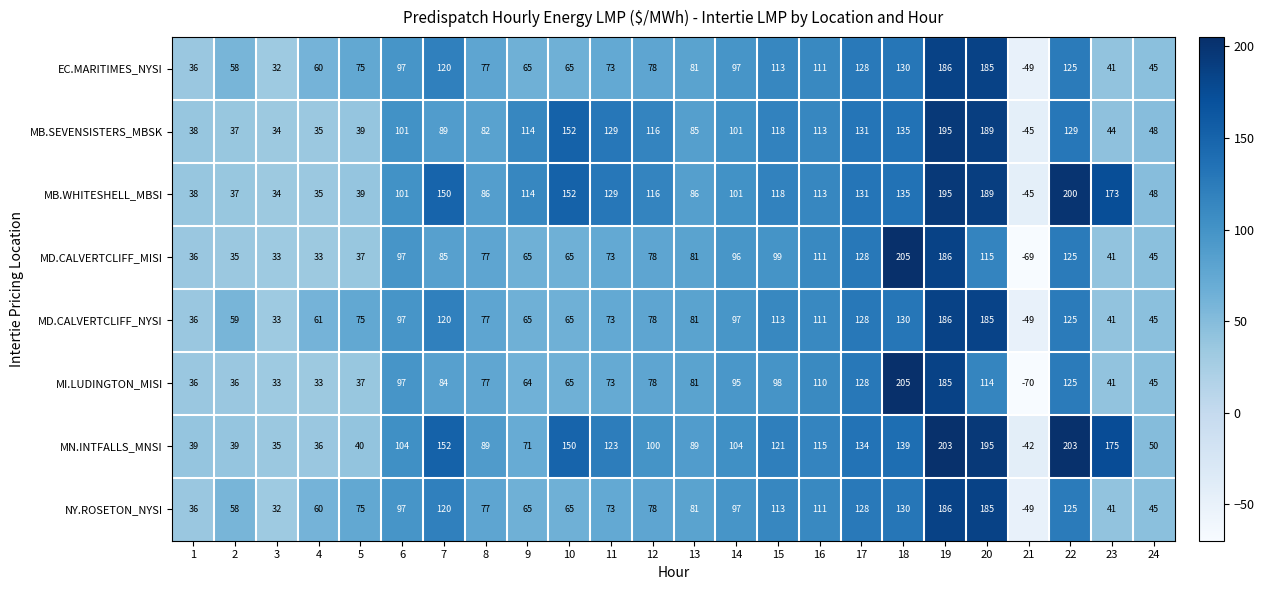

The MD.CALVERTCLIFF_MISI series shows 99 at 15. True or false?

True